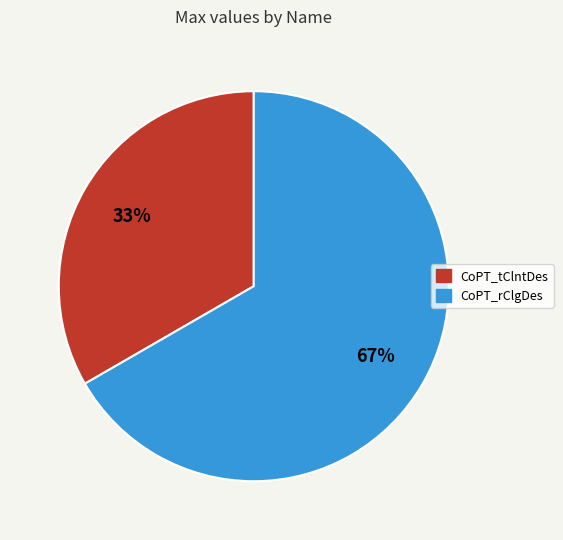

To the nearest percent, what portion does CoPT_rClgDes represent?

67%